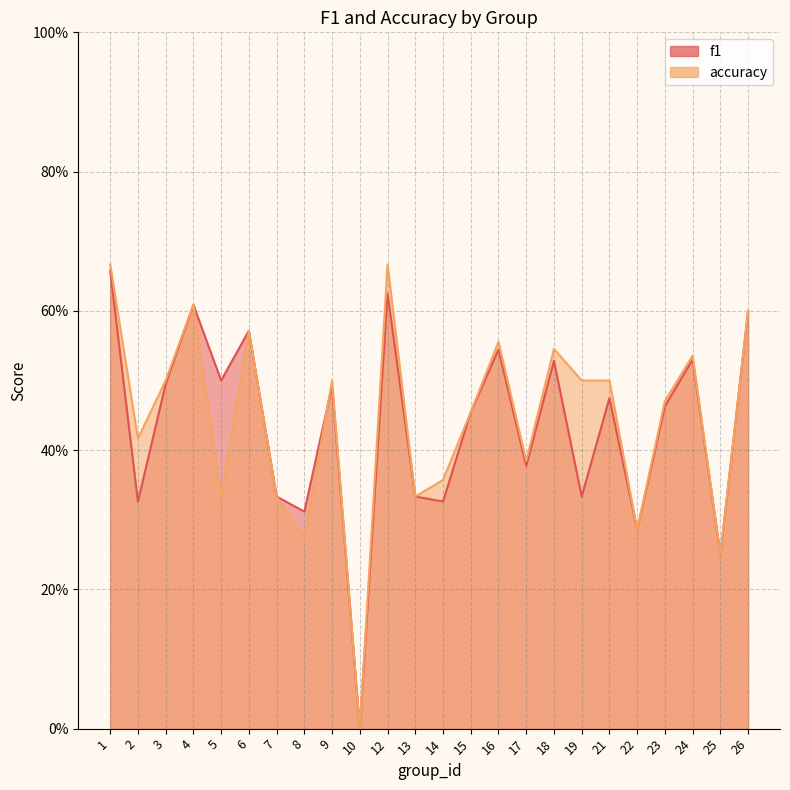

What is the total value across all series at 9?

1.0